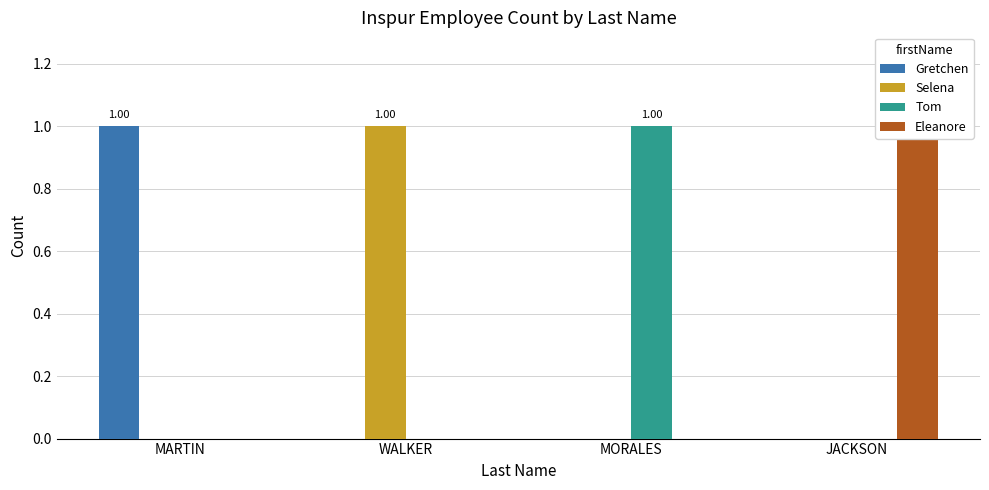

What is the difference between the maximum and minimum values in the Selena series?

1